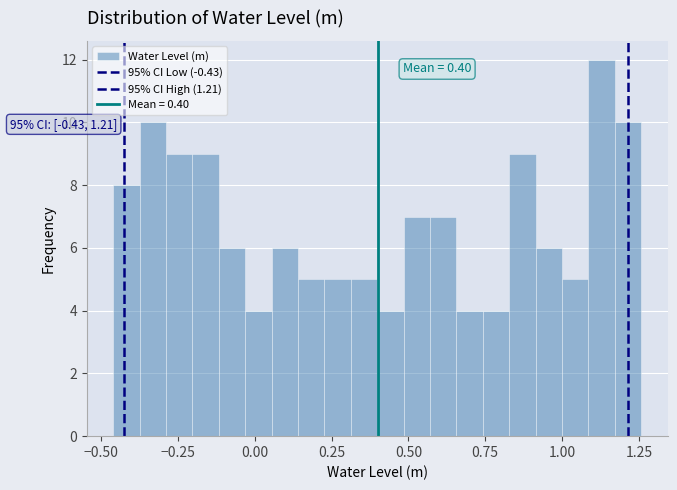

Around what value on the x-axis is the tallest bar? Give the approximate position of its centre, as read against the axis.

1.15